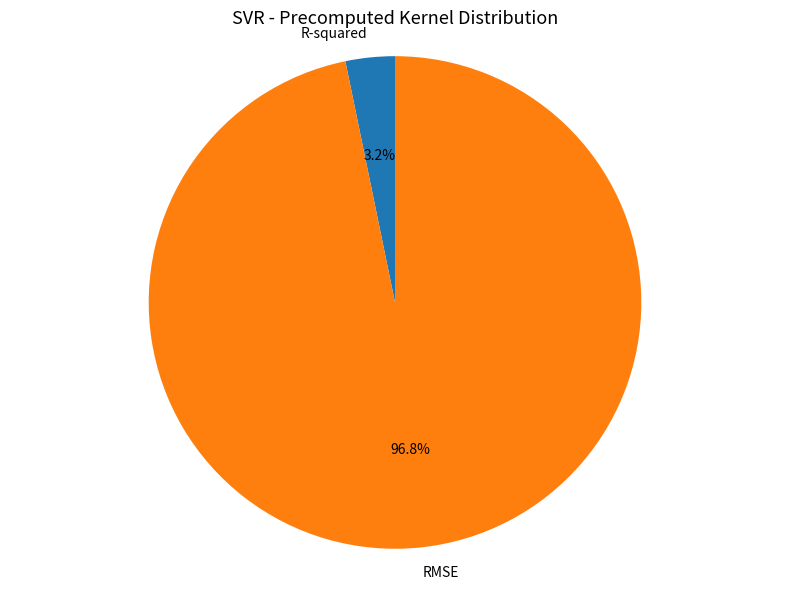

To the nearest percent, what is the combined percentage of R-squared and RMSE?

100%